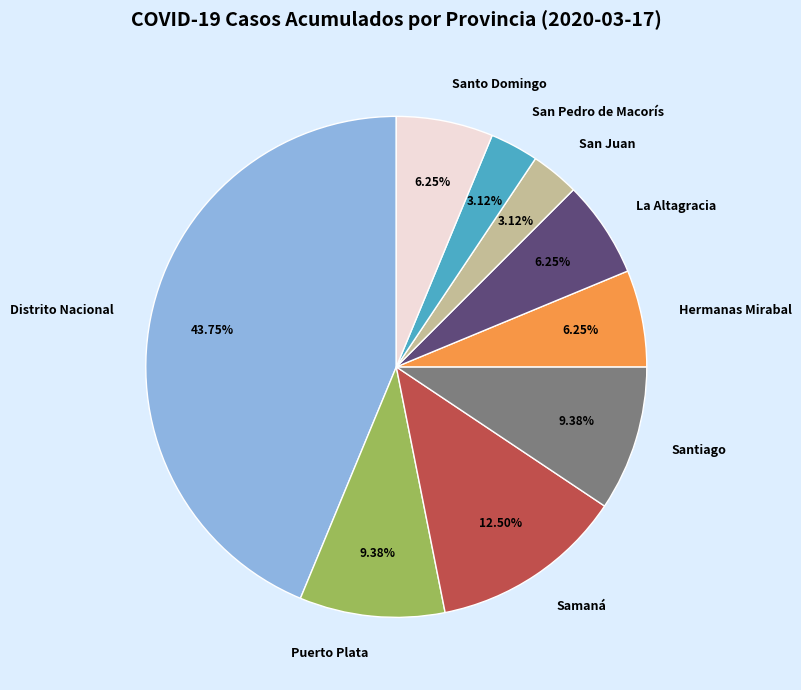

Do San Pedro de Macorís and Puerto Plata together represent more than half of the pie?

No